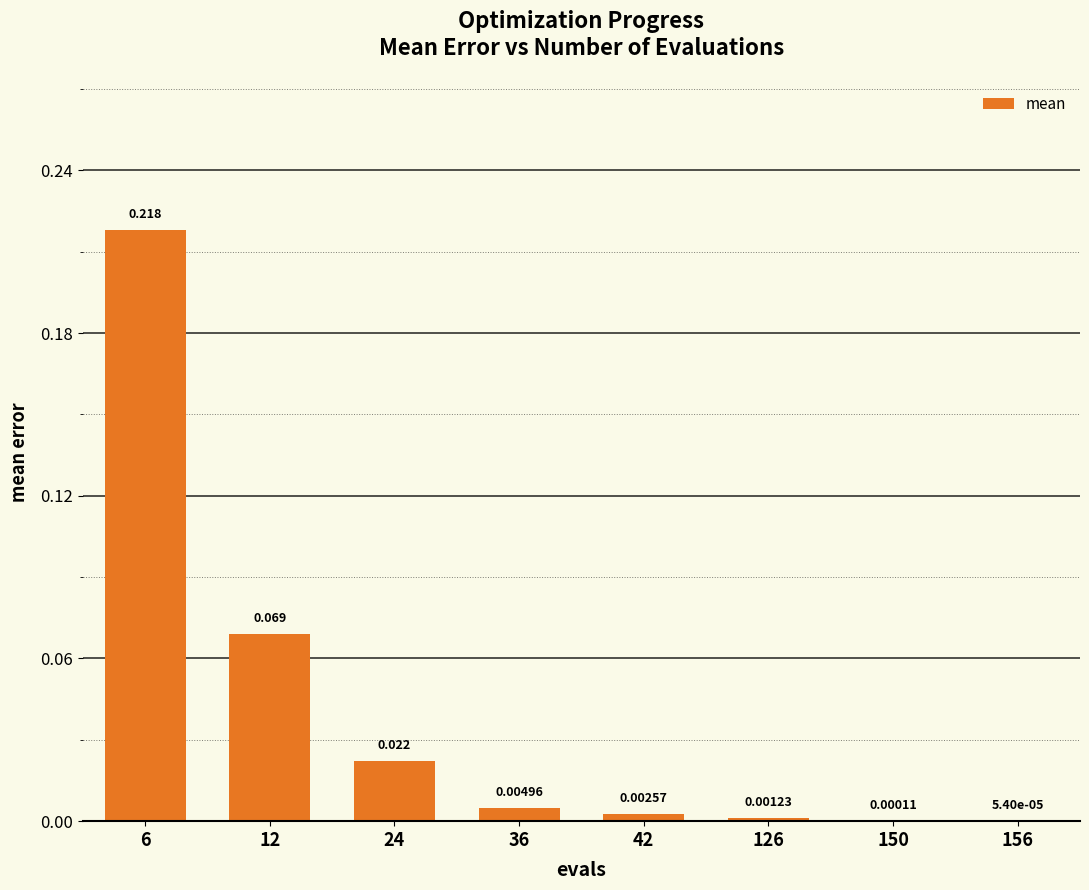

The value at 42 is 0.0. True or false?

False